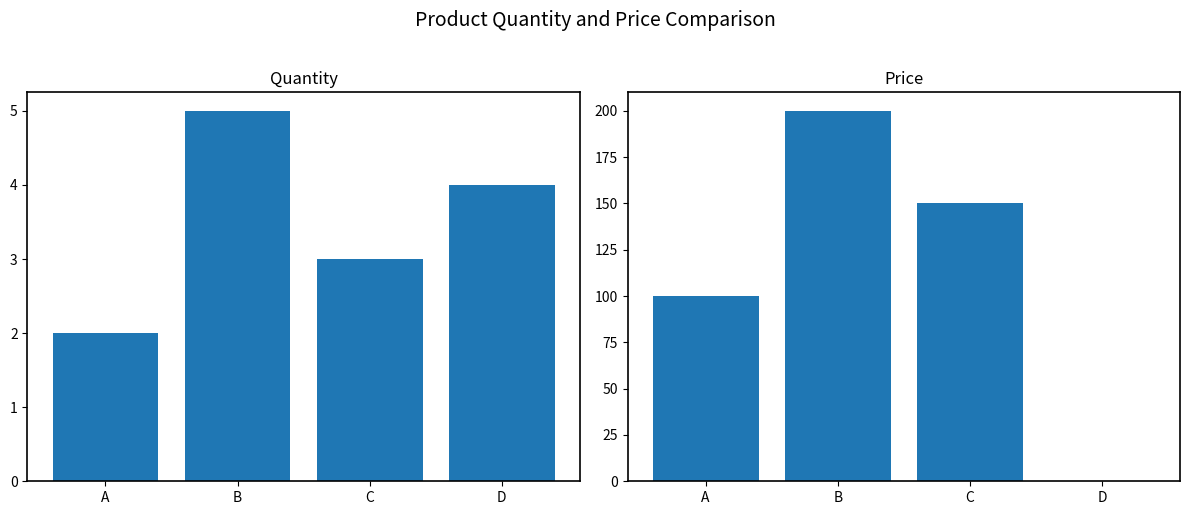

What is the average value of the price series?

112